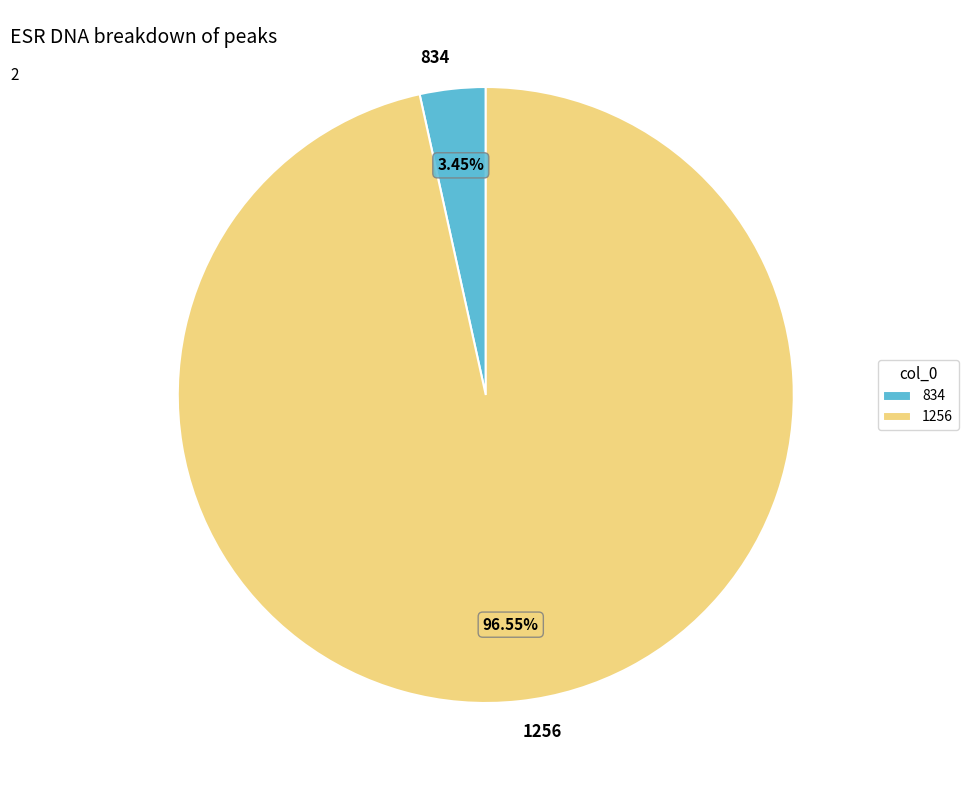

To the nearest percent, what percentage of the pie is 834?

3%